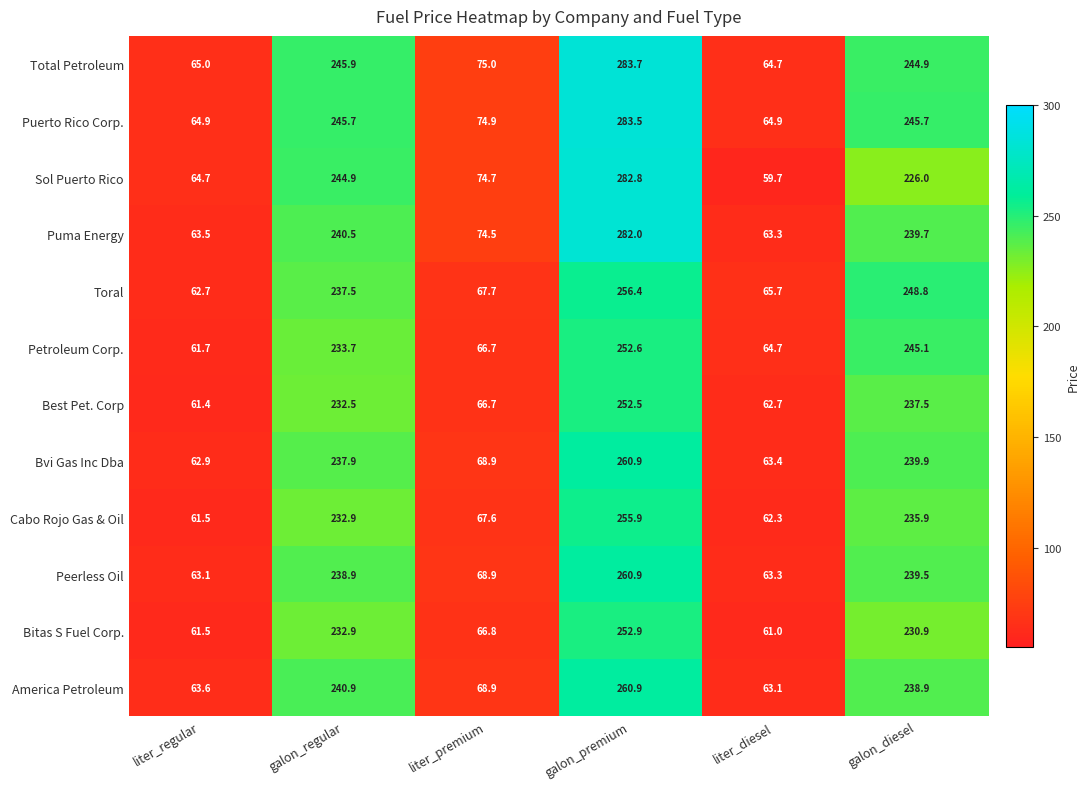

What is the smallest value displayed?

59.7